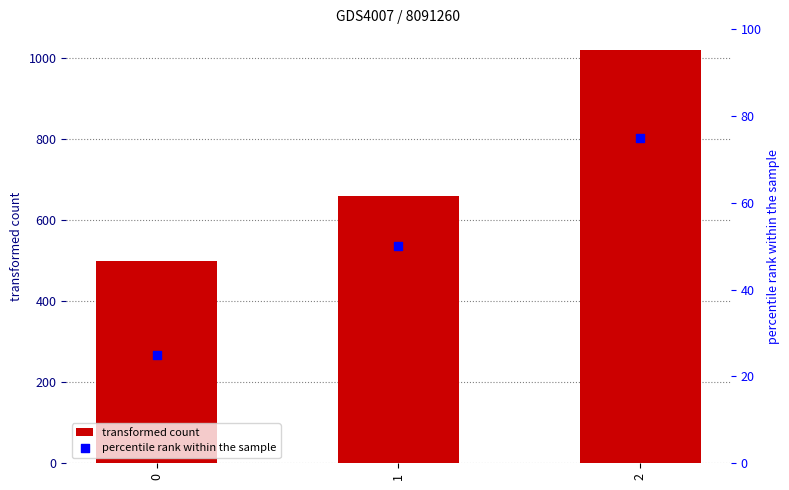

Is the value of transformed count at 2 greater than the value of percentile rank within the sample at 0?

Yes